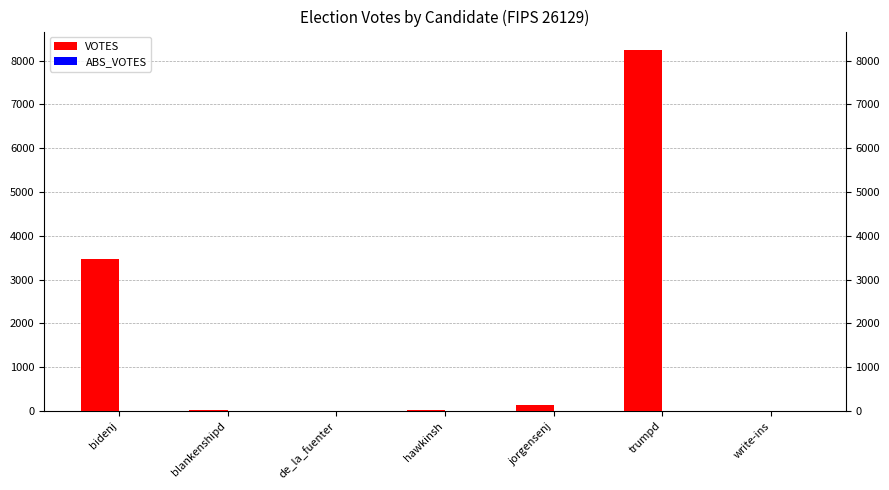

At which label is the value closest to 4126?

bidenj